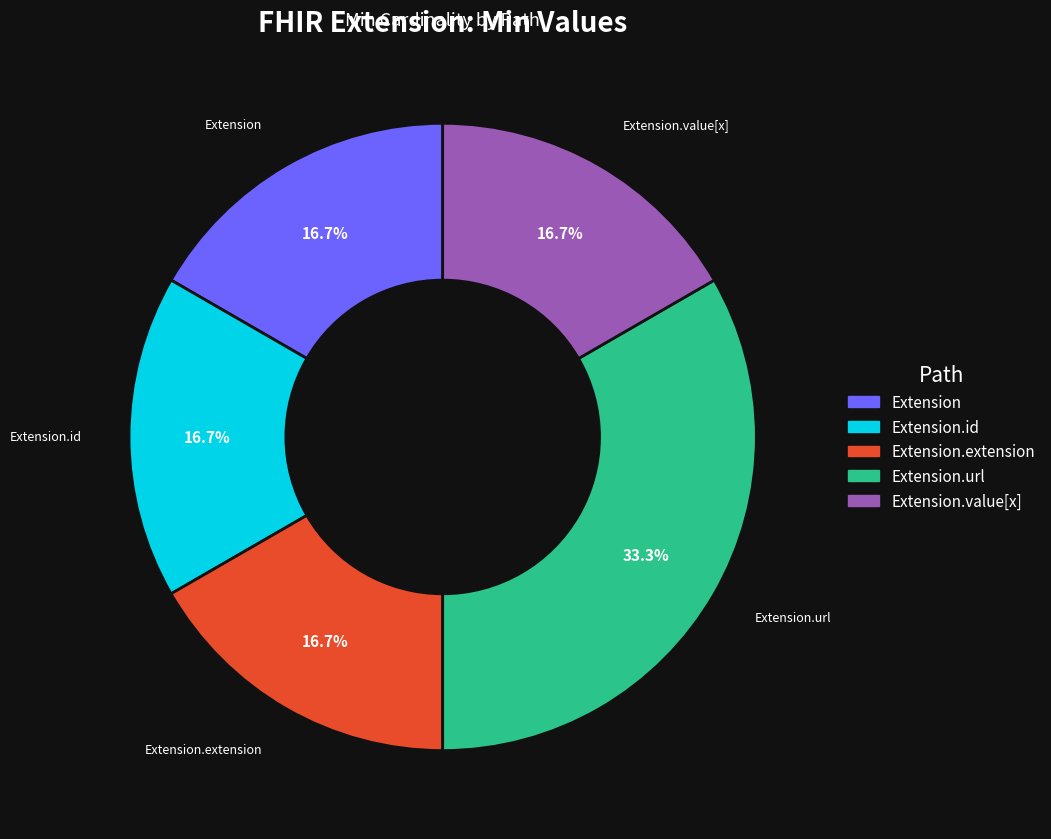

What is the ratio of the value at Extension.id to the value at Extension?

1.0